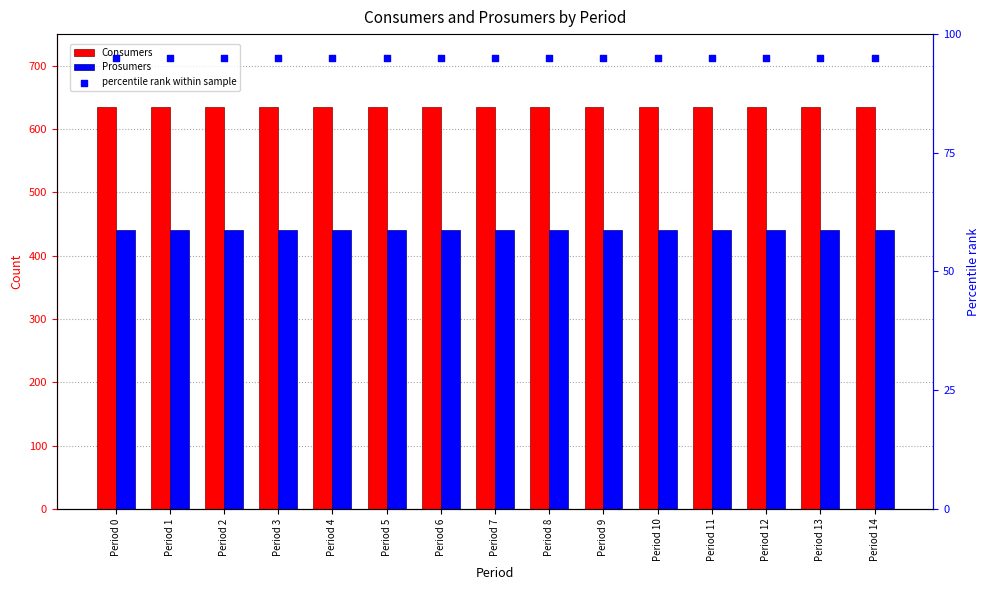

Which series has the largest total across all categories?

Consumers